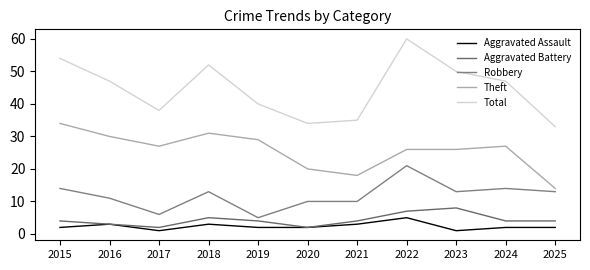

Is the value of Aggravated Assault at 2018 greater than the value of Theft at 2016?

No